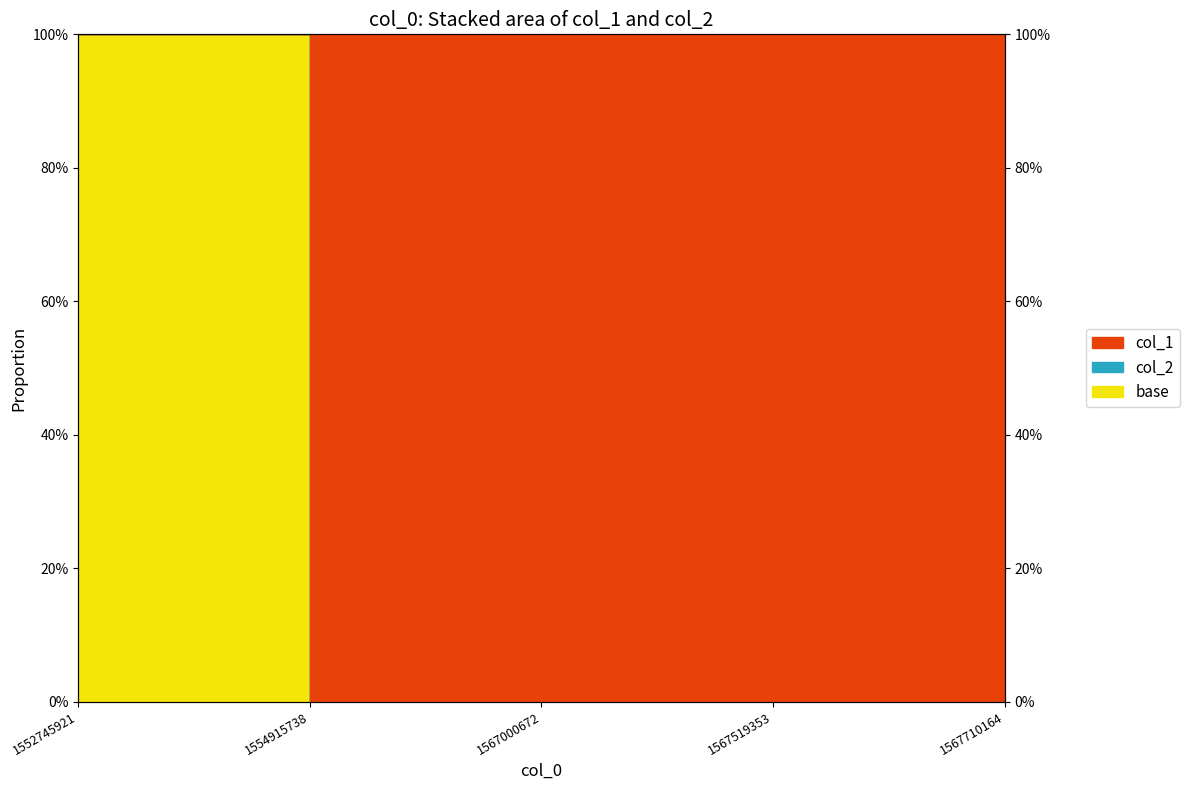

At which label does col_2 reach its peak?

1552745921